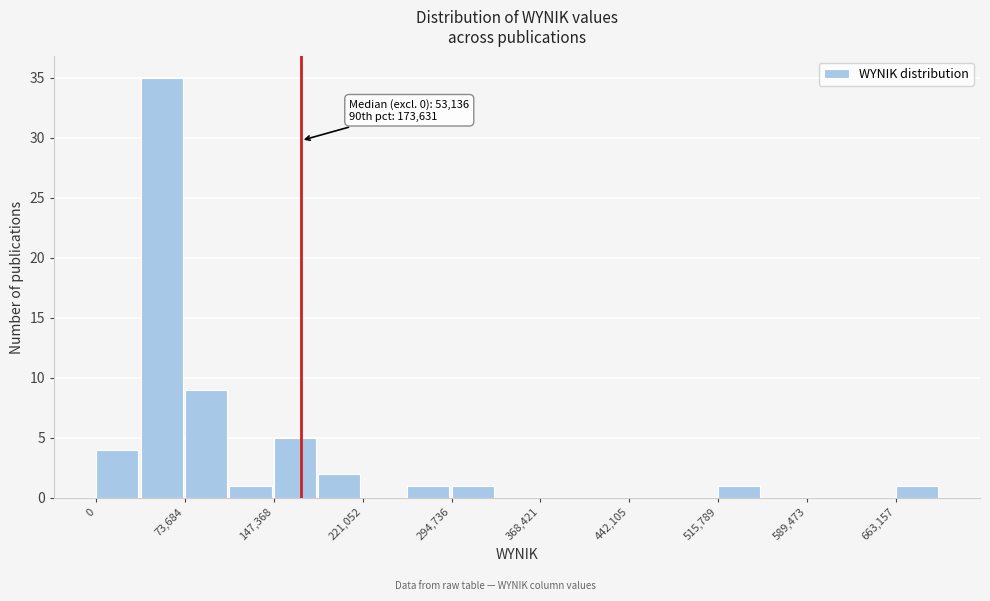

Read against the x-axis, roughly where is the centre of the tallest bar?

50000